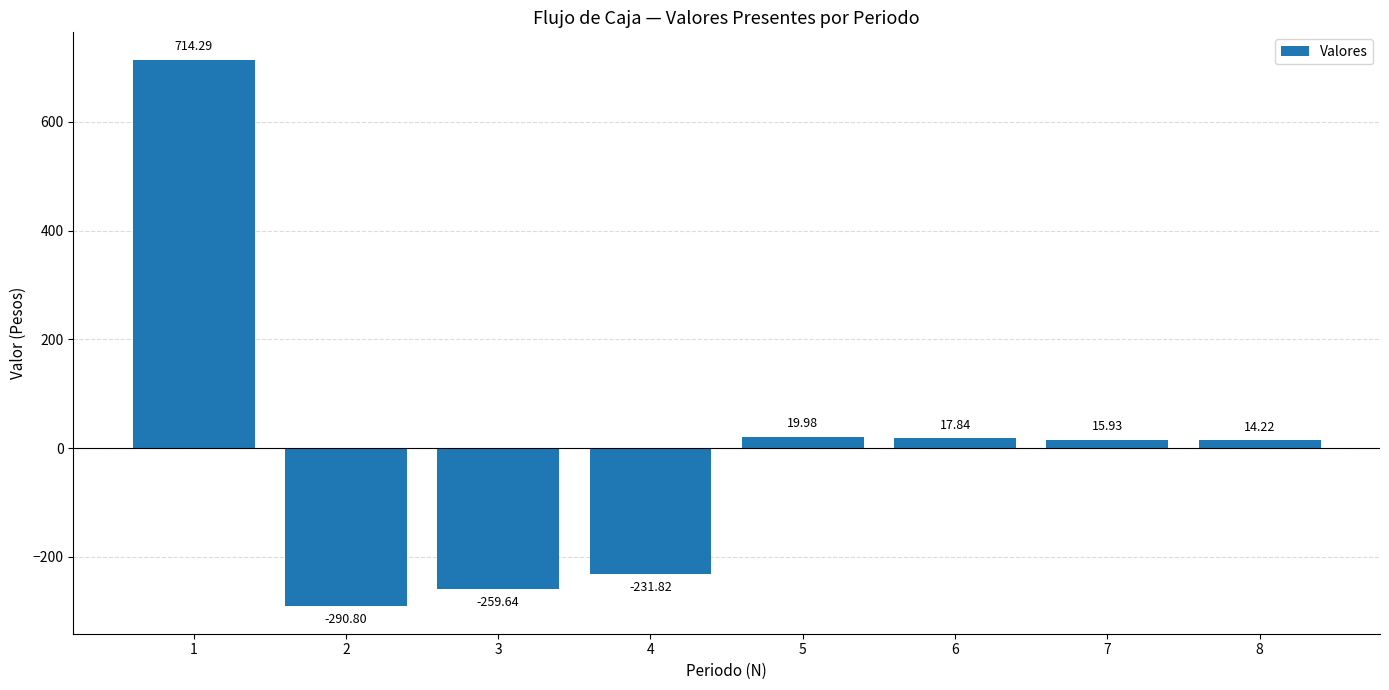

Between 5 and 4, which is larger?

5